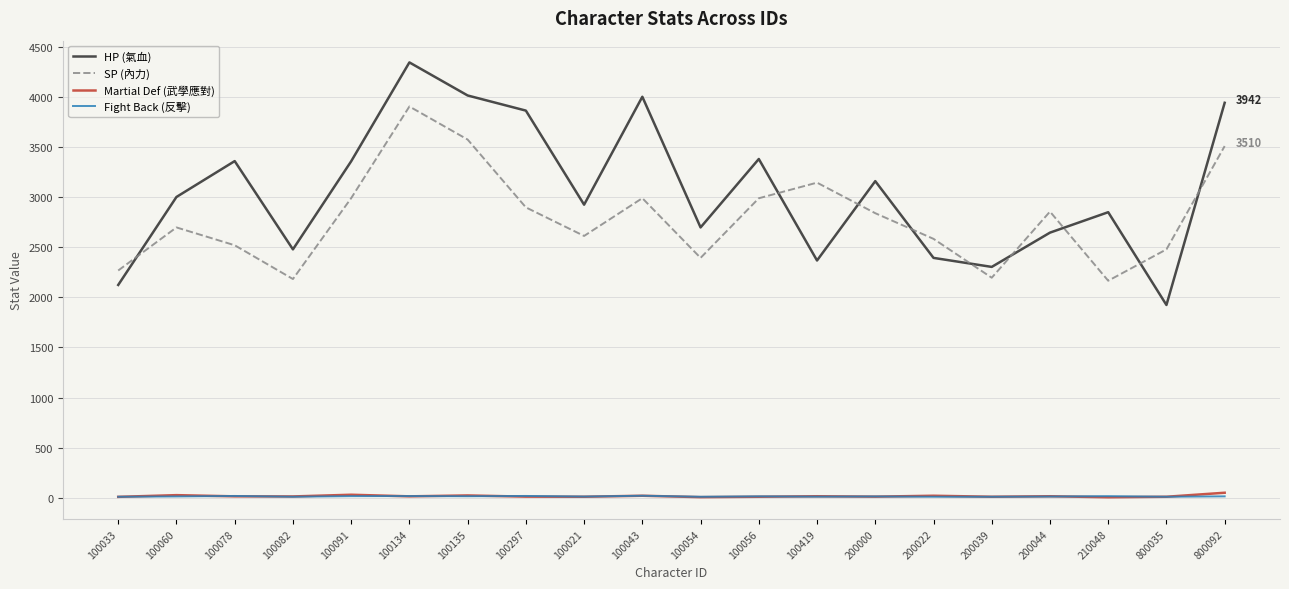

The value of Martial Def (武學應對) at 100056 is 10. True or false?

True